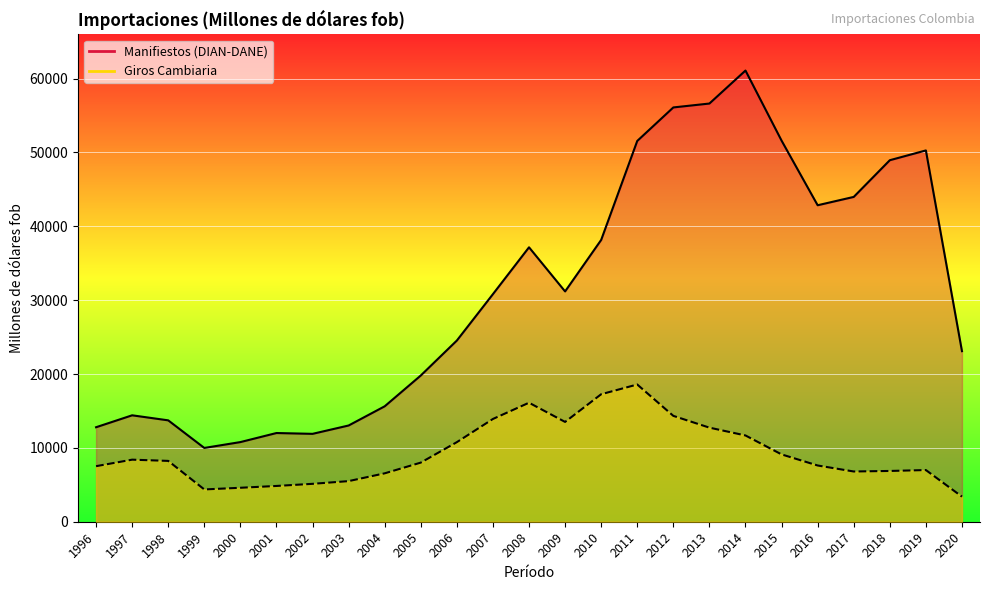

True or false: Giros Cambiaria and Manifiestos (DIAN-DANE) cross at least once.

False